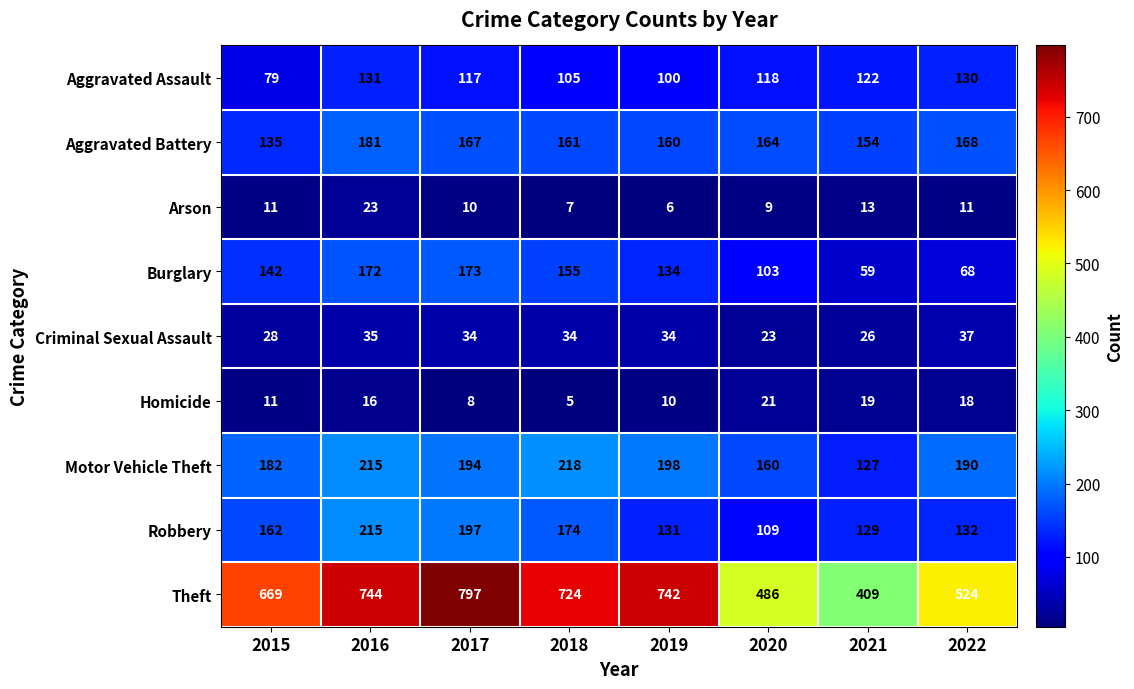

Which series has the largest total across all categories?

Theft